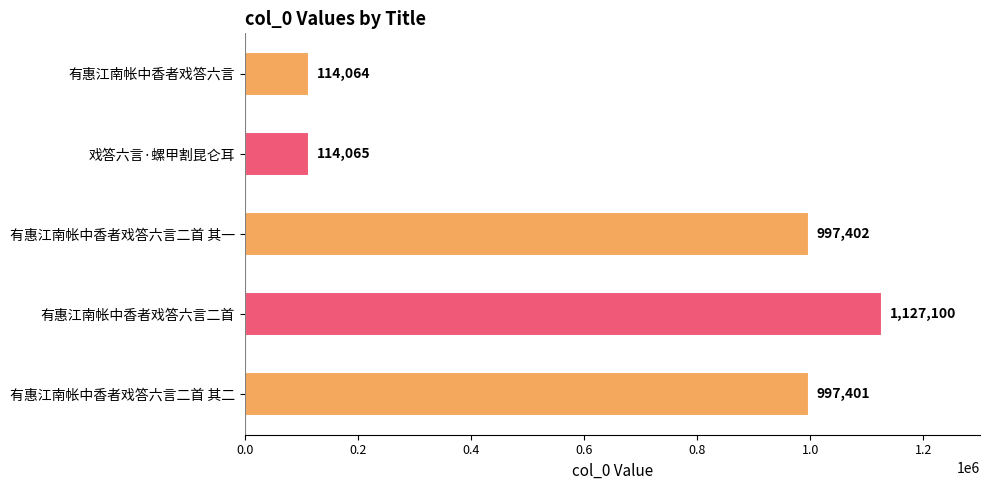

Reading top to bottom, list all the values displayed in this chart.

有惠江南帐中香者戏答六言=114064	戏答六言·螺甲割昆仑耳=114065	有惠江南帐中香者戏答六言二首 其一=997402	有惠江南帐中香者戏答六言二首=1127100	有惠江南帐中香者戏答六言二首 其二=997401